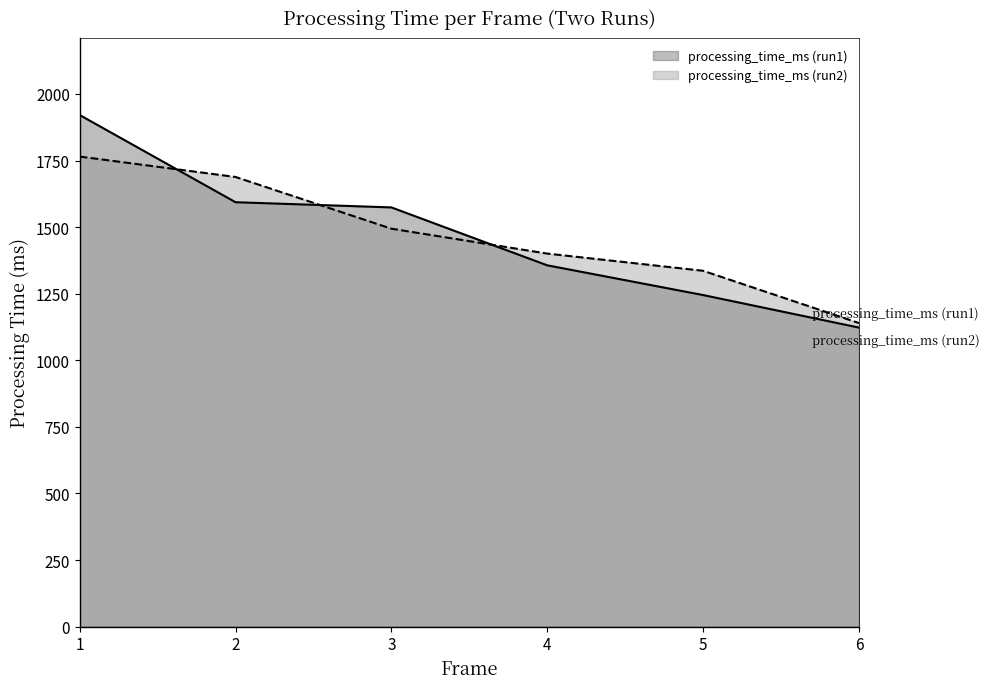

Does the chart have visible grid lines?

No